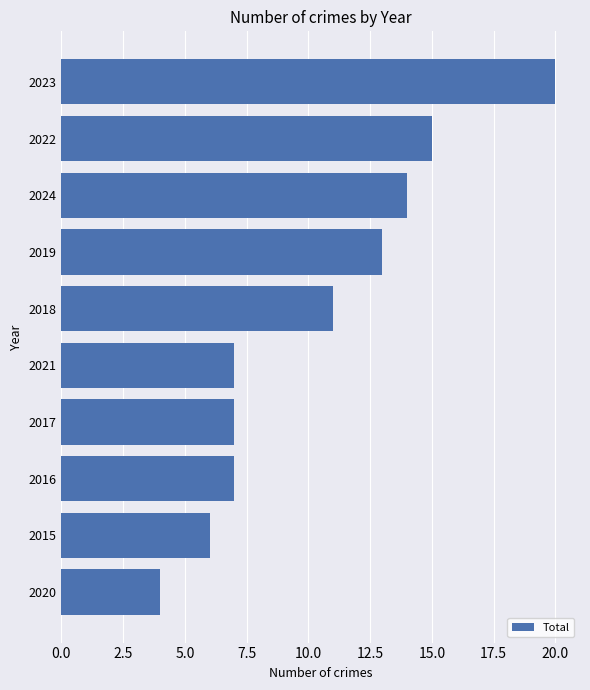

What is the average value?

10